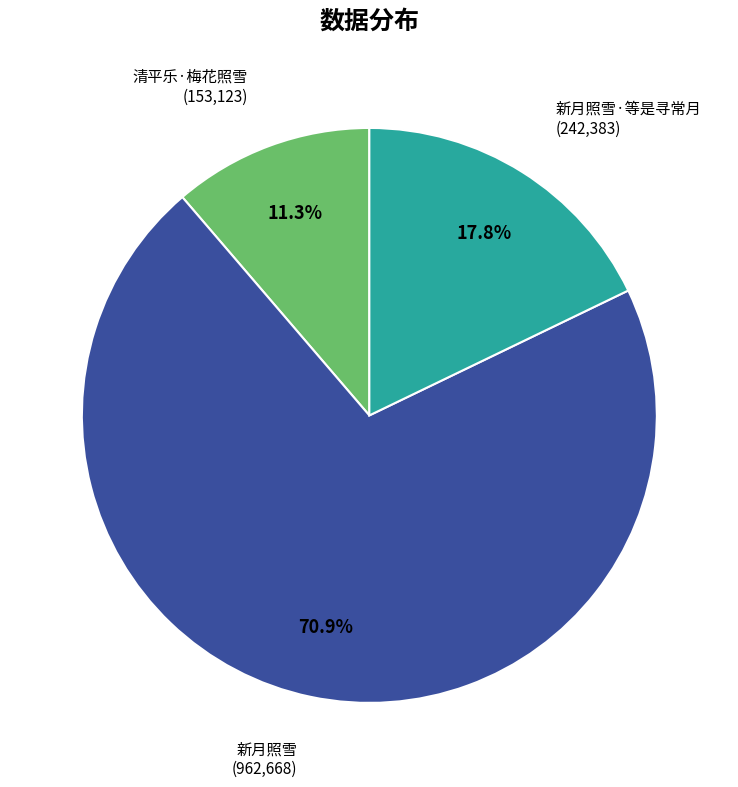

What portion of the pie excludes 新月照雪?

29.1%